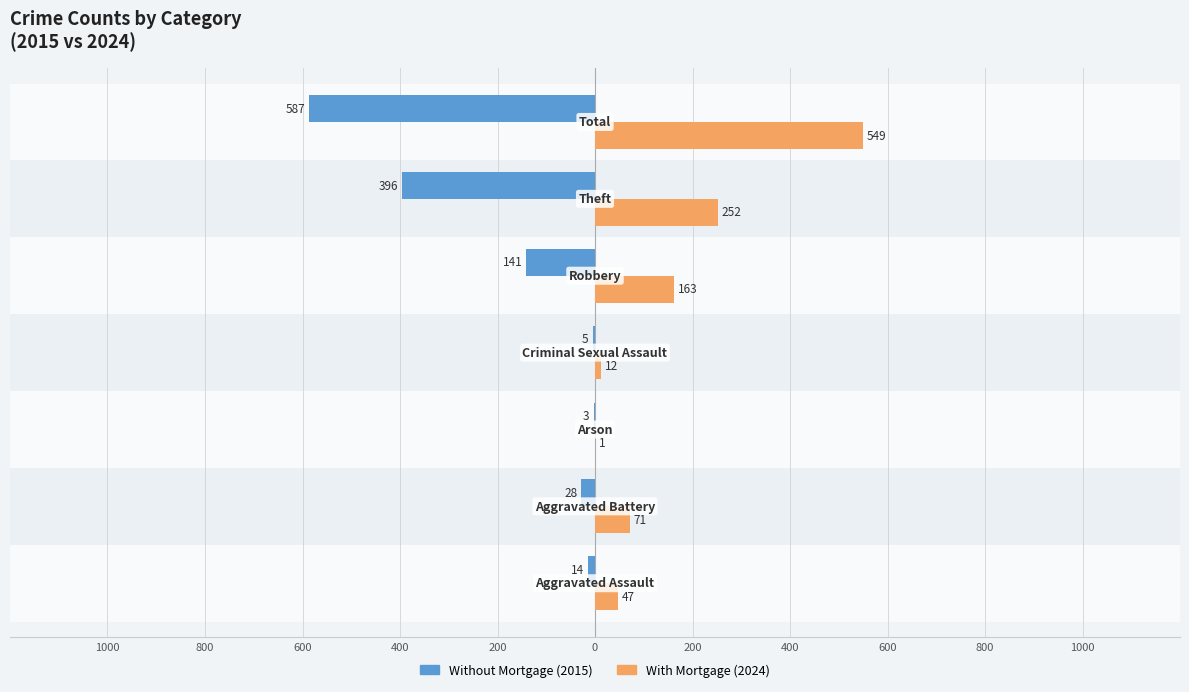

Reading left to right, what are all the values shown in this chart?

Without Mortgage: -14	-28	-3	-5	-141	-396	-587
With Mortgage: 47	71	1	12	163	252	549